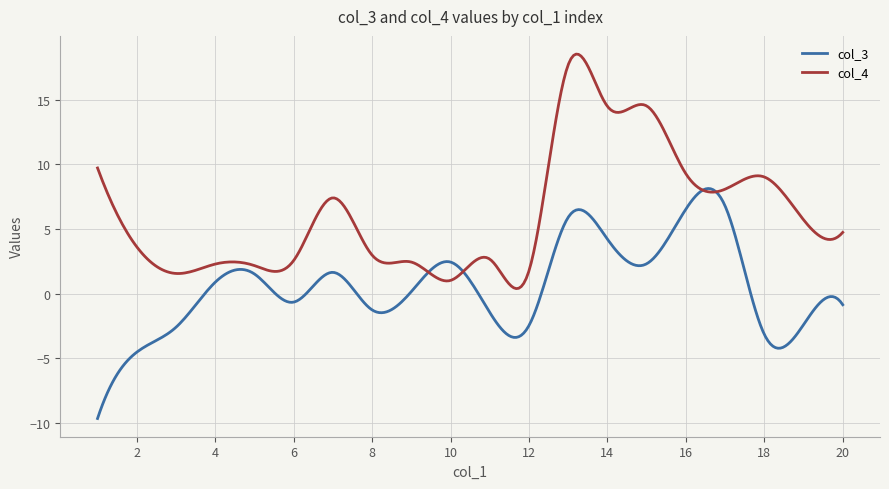

What is the smallest value displayed?

-9.7